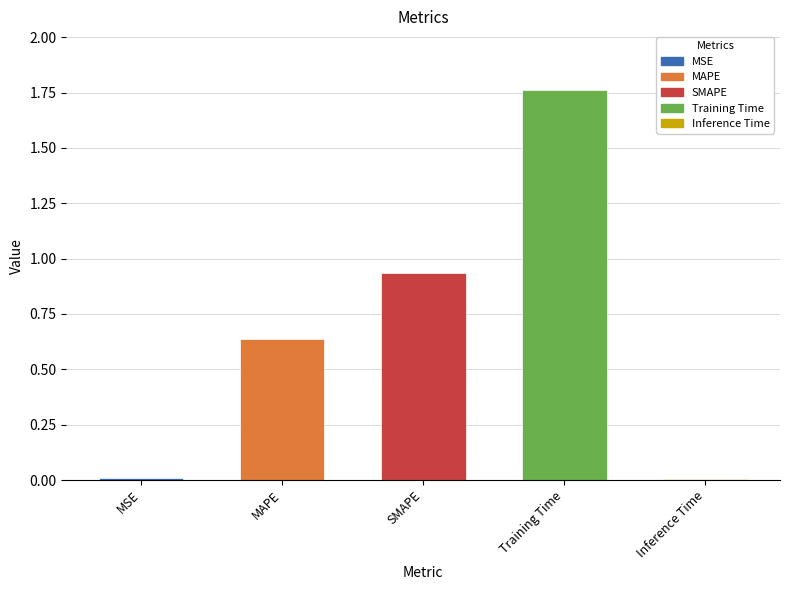

What is the average value?

0.7